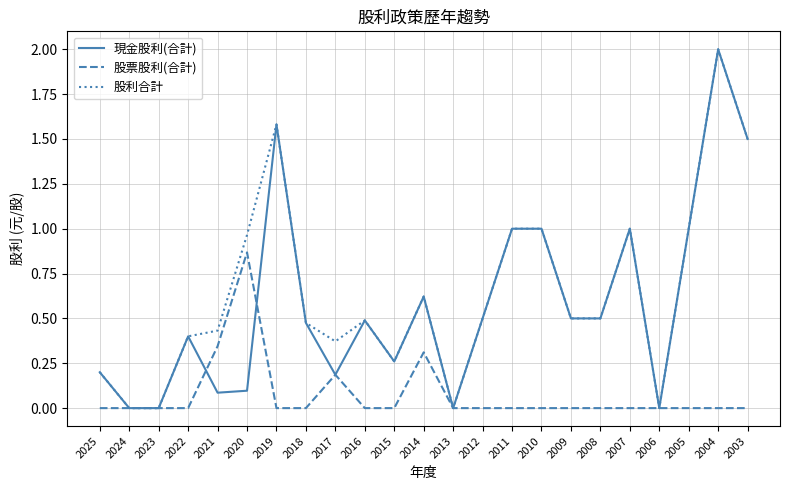

At which category is the sum across all series the highest?

2004